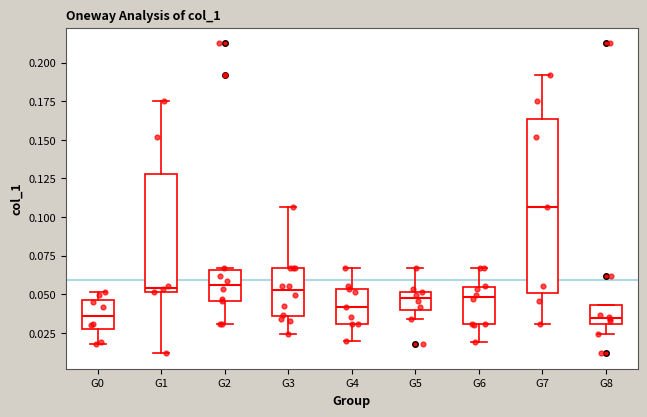

Reading left to right, read every box against the y-axis: the position of its median line, the range the box covers, and the ends of its whiskers. The values are not printed on the chart, so give them approximately, as read against the axis.

G0: median 0.035, box 0.025 to 0.045, whiskers 0.020 to 0.050
G1: median 0.055, box 0.050 to 0.130, whiskers 0.010 to 0.175
G2: median 0.055, box 0.045 to 0.065, whiskers 0.030 to 0.065
G3: median 0.050, box 0.035 to 0.065, whiskers 0.025 to 0.105
G4: median 0.040, box 0.030 to 0.055, whiskers 0.020 to 0.065
G5: median 0.050 (just below the box's upper edge), box 0.040 to 0.050, whiskers 0.035 to 0.065
G6: median 0.050, box 0.030 to 0.055, whiskers 0.020 to 0.065
G7: median 0.105, box 0.050 to 0.165, whiskers 0.030 to 0.190
G8: median 0.035, box 0.030 to 0.045, whiskers 0.025 to 0.045